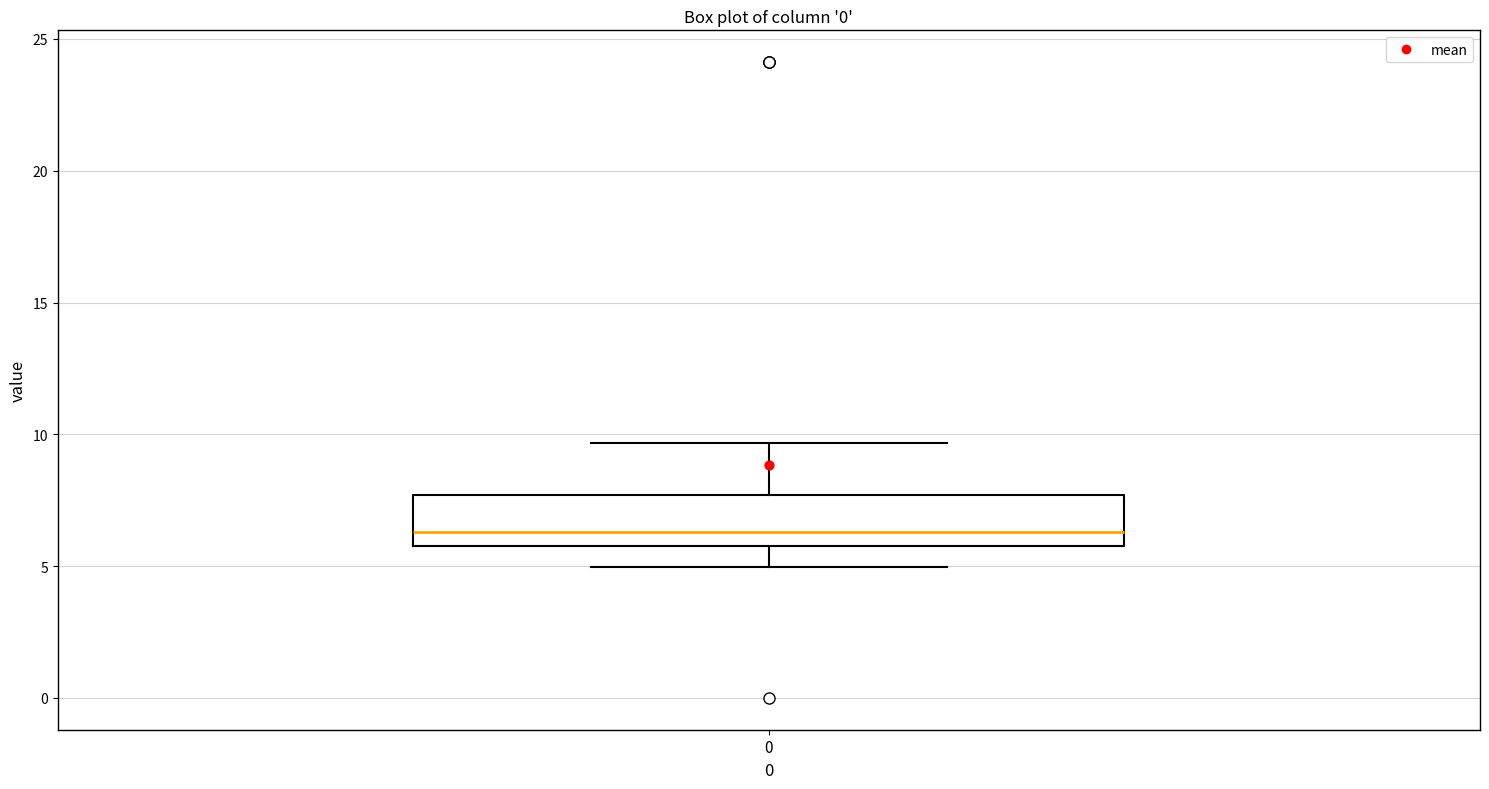

Read this box plot against the y-axis: the position of the median line, the range covered by the box, and the ends of both whiskers. The values are not printed on the chart, so give them approximately, as read against the axis.

median 6.5, box 6.0 to 7.5, whiskers 5.0 to 9.5